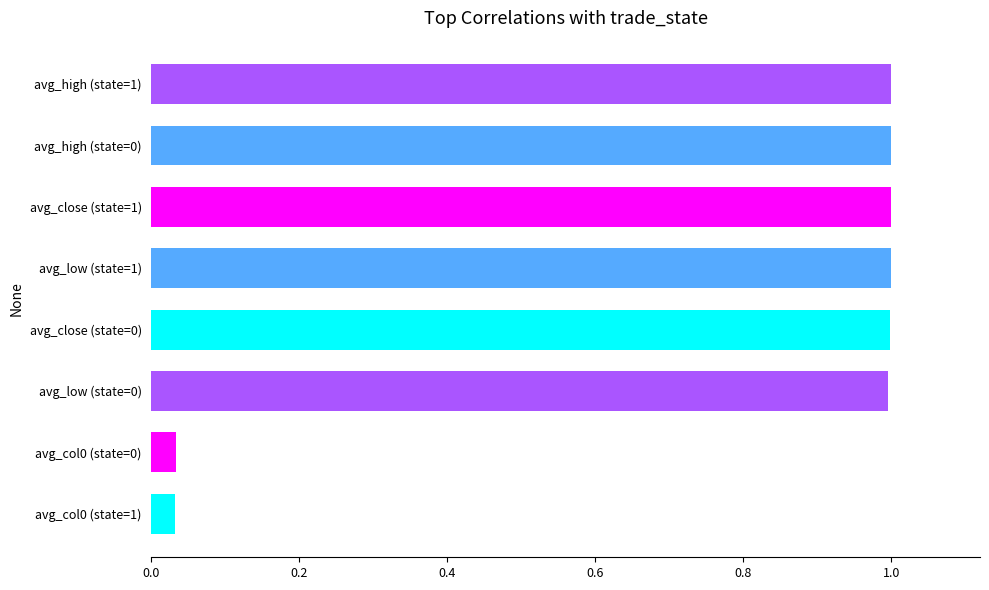

What is the value of the 5th bar from the top?

1.0